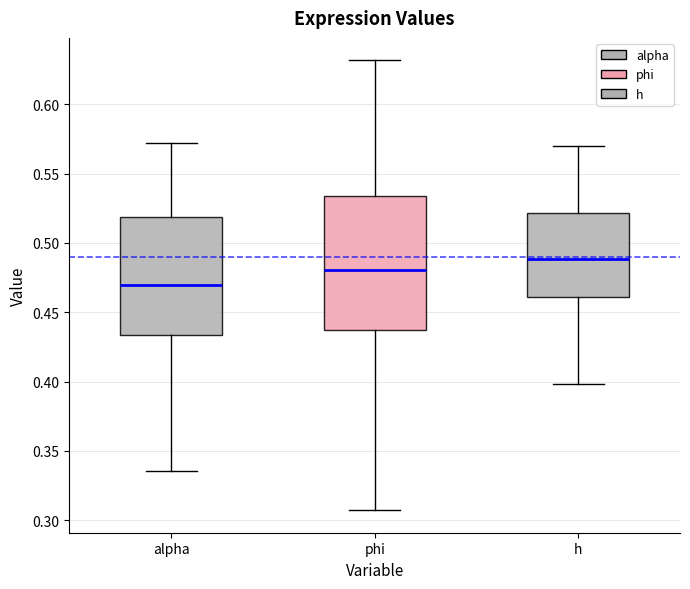

Reading left to right, read every box against the y-axis: the position of its median line, the range the box covers, and the ends of its whiskers. The values are not printed on the chart, so give them approximately, as read against the axis.

alpha: median 0.470, box 0.435 to 0.520, whiskers 0.335 to 0.570
phi: median 0.480, box 0.435 to 0.535, whiskers 0.305 to 0.630
h: median 0.490, box 0.460 to 0.520, whiskers 0.400 to 0.570